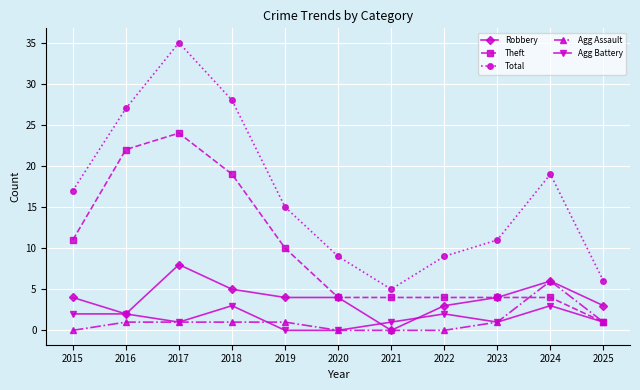

What is the maximum value shown in the chart?

35